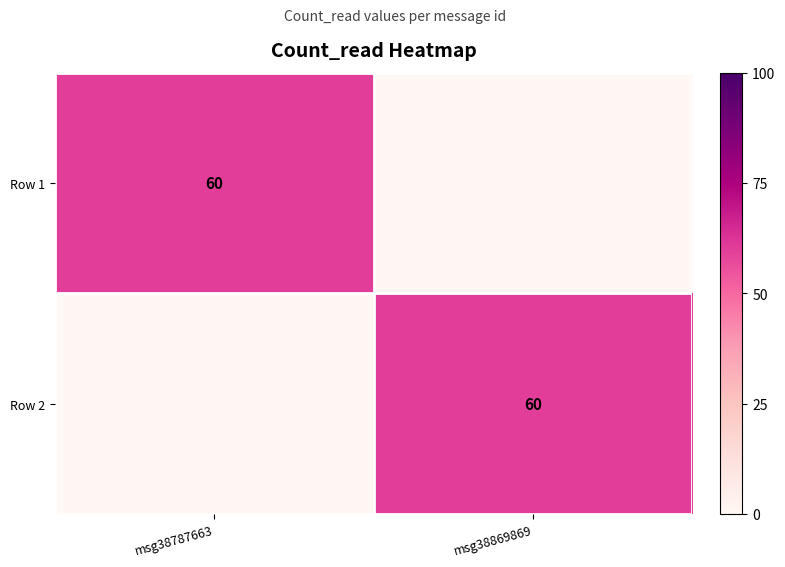

The Row 1 series shows 89 at msg38787663. True or false?

False